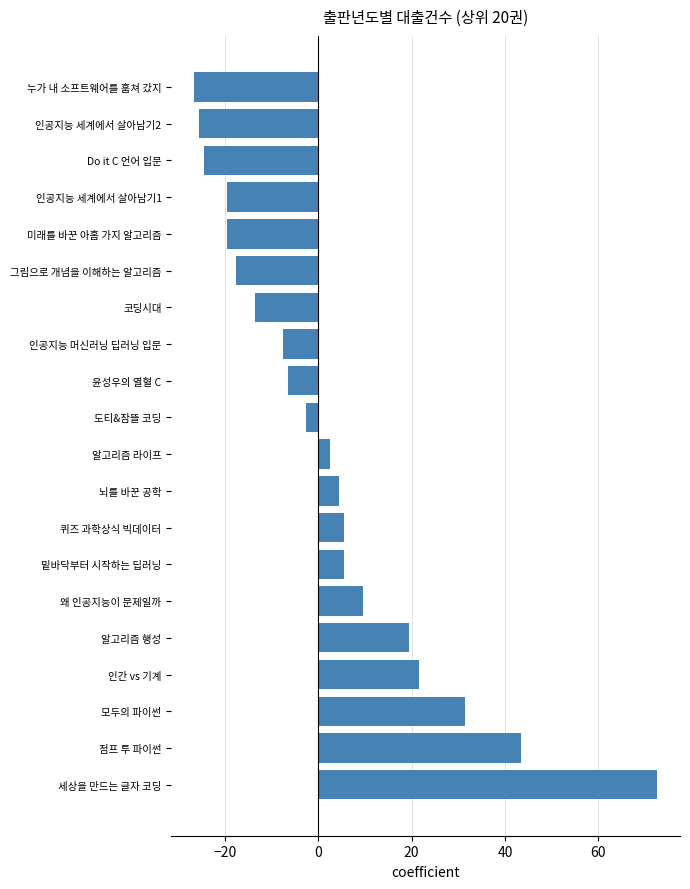

How many values are below 2?

10